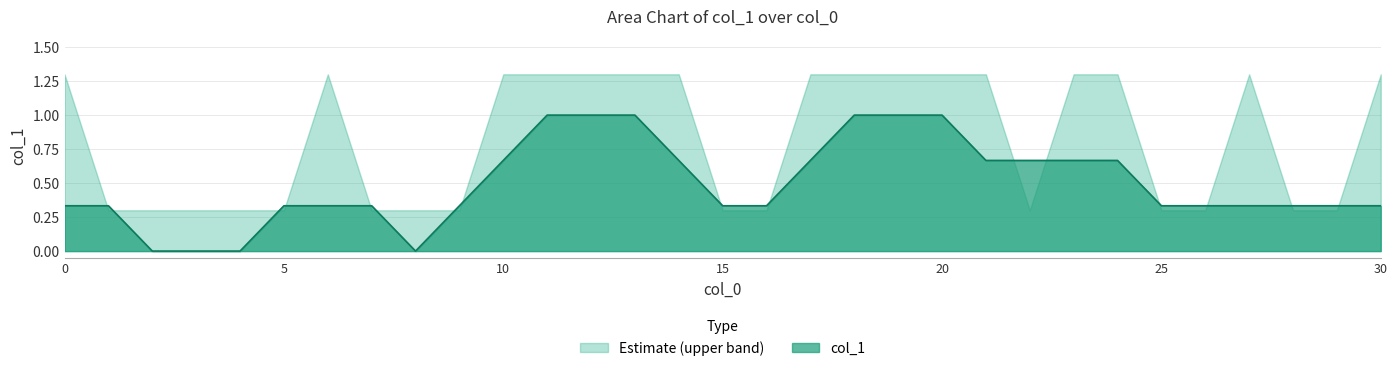

What is the difference between the maximum and second lowest values?

1